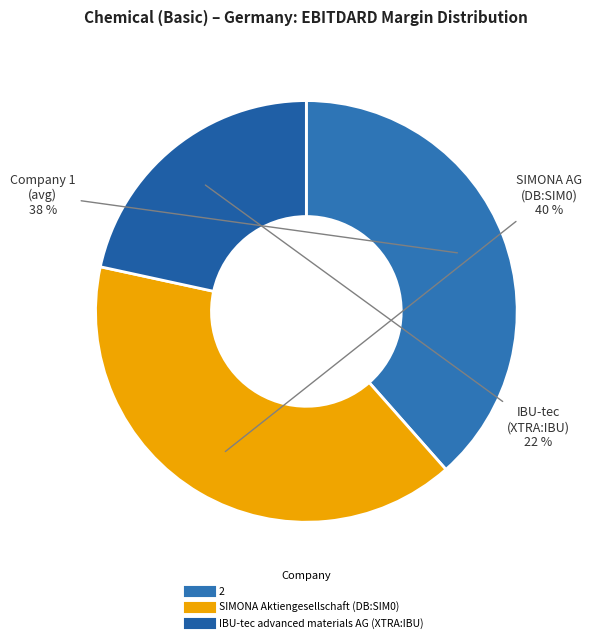

Is SIMONA Aktiengesellschaft (DB:SIM0) the majority of the pie?

No